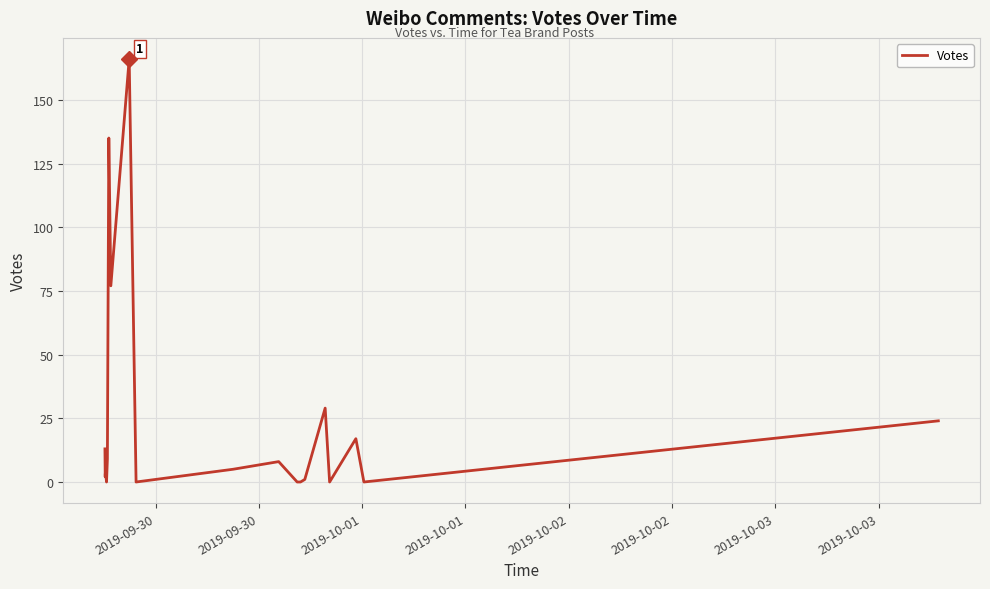

What is the greatest value displayed?

166